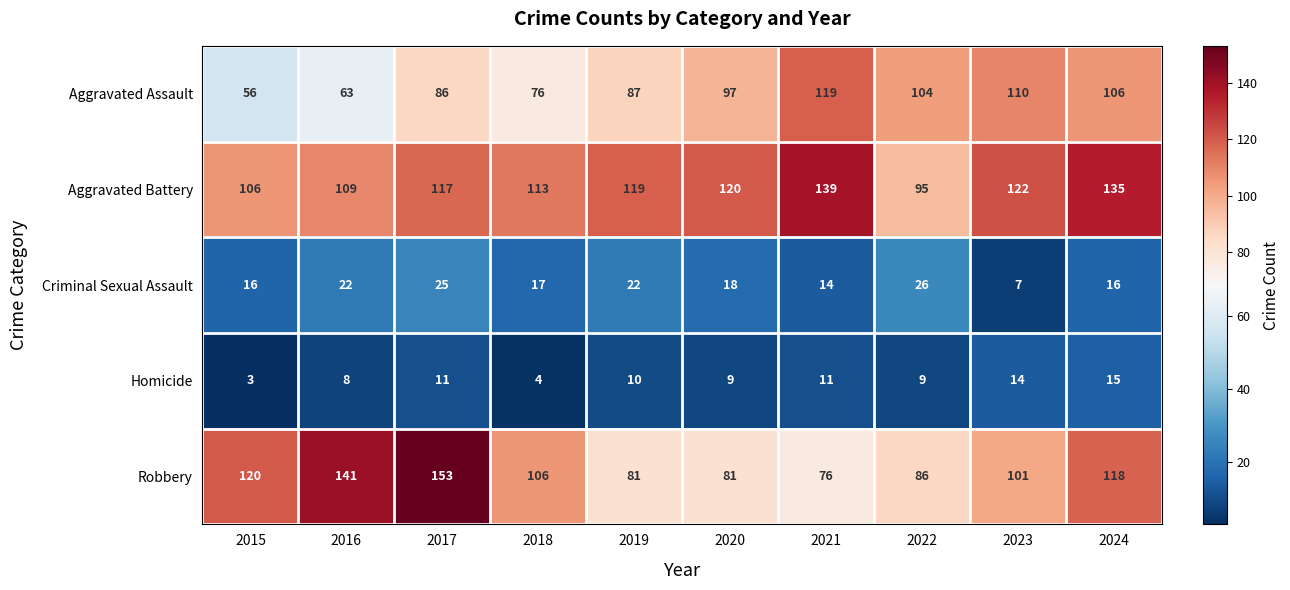

Count the number of categories in the chart.

10